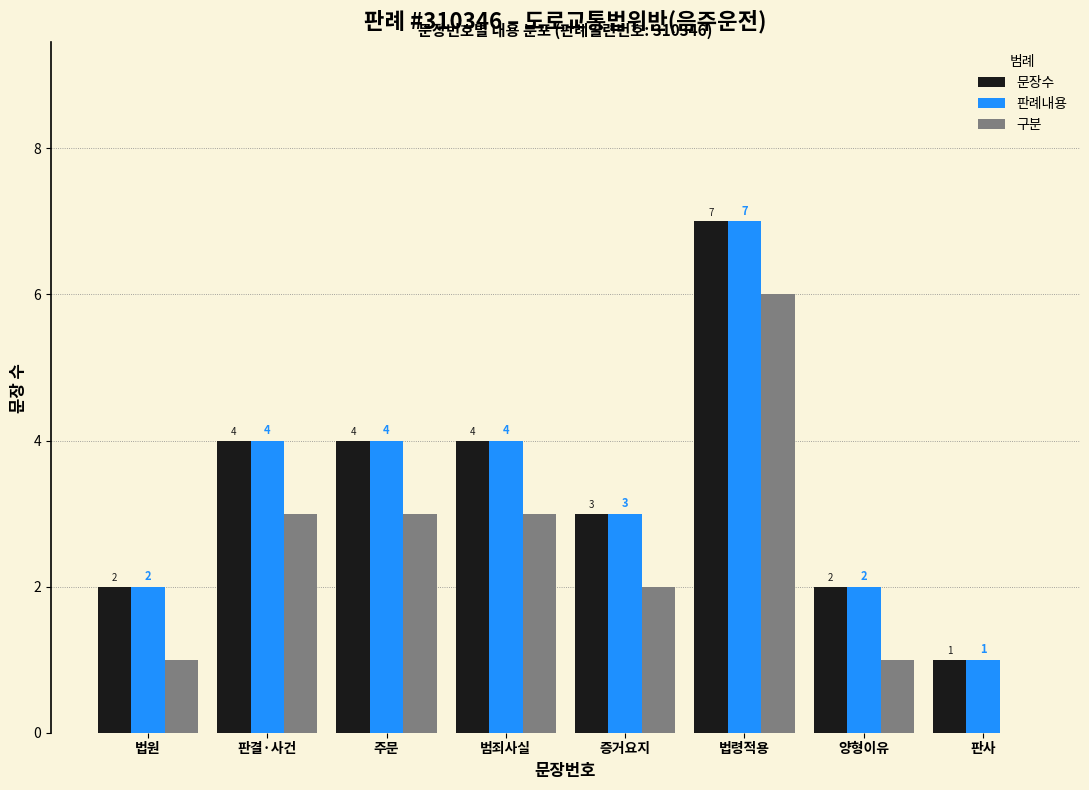

What is the total value across all series at 판결·사건?

11